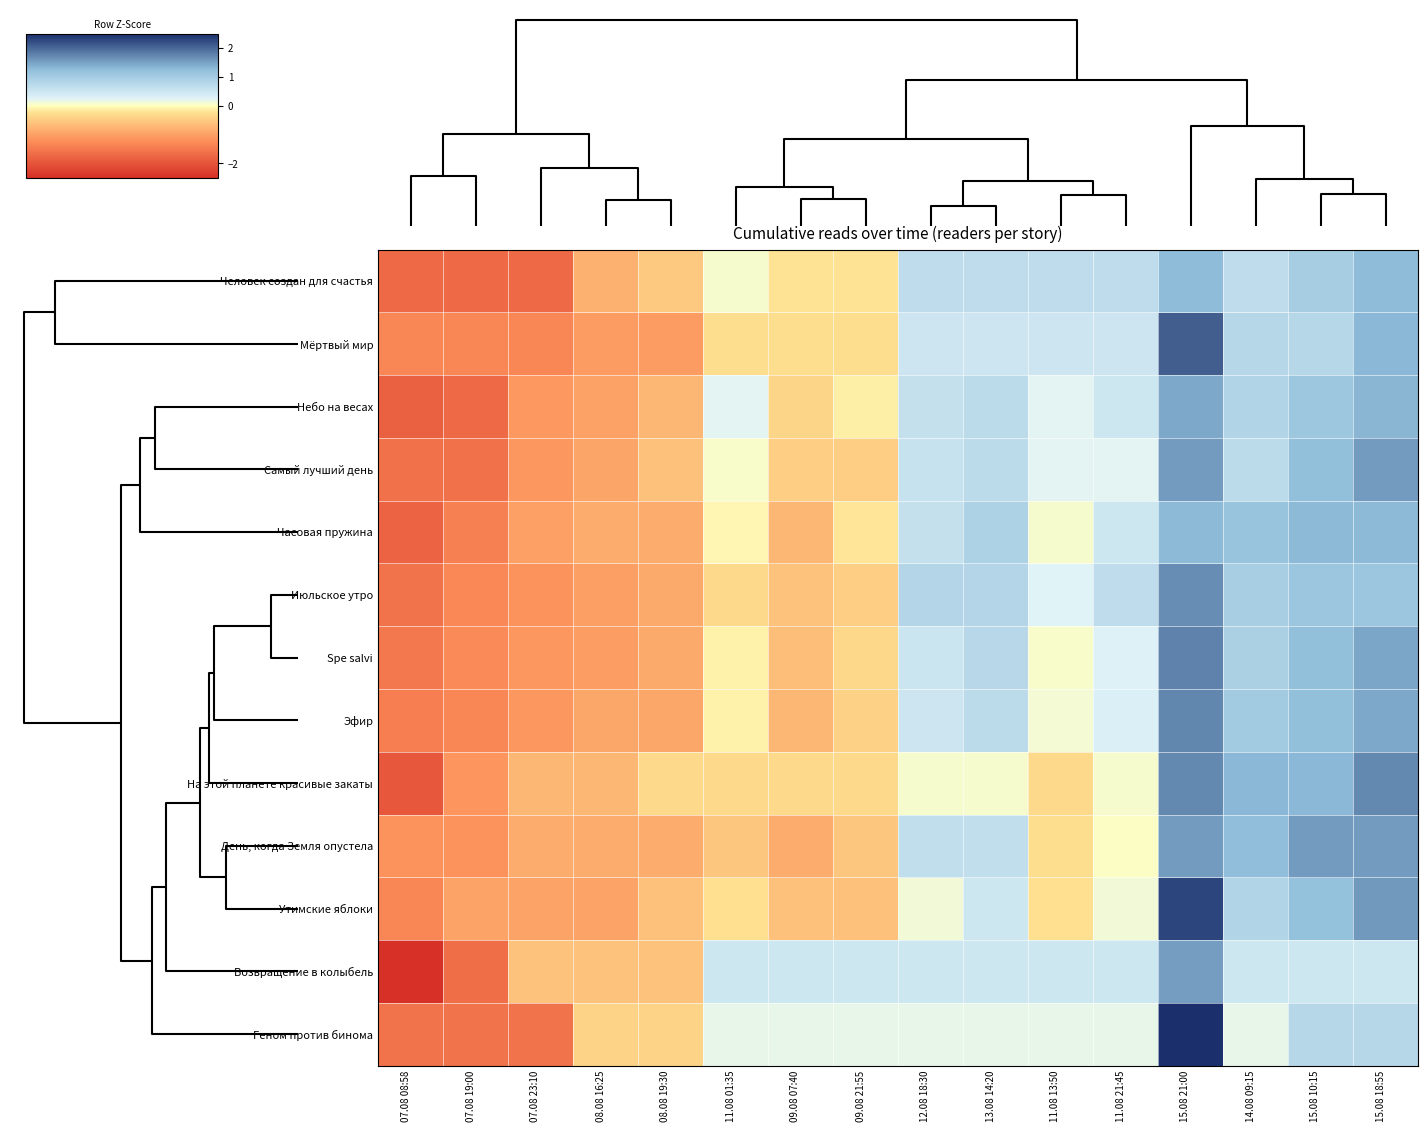

How many series are shown in this chart?

13